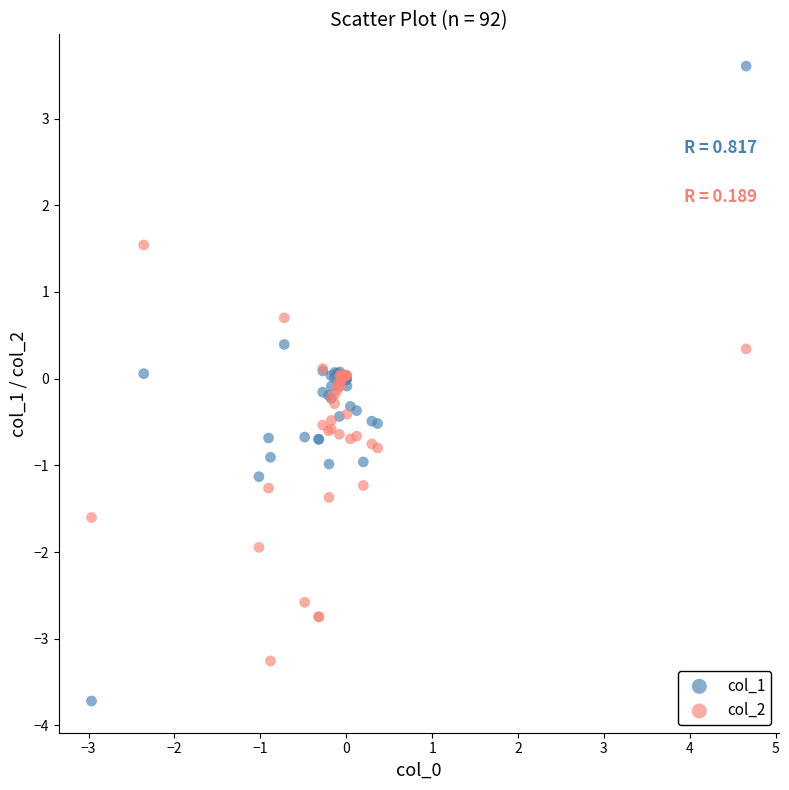

Which series reaches the minimum Y coordinate?

col_1